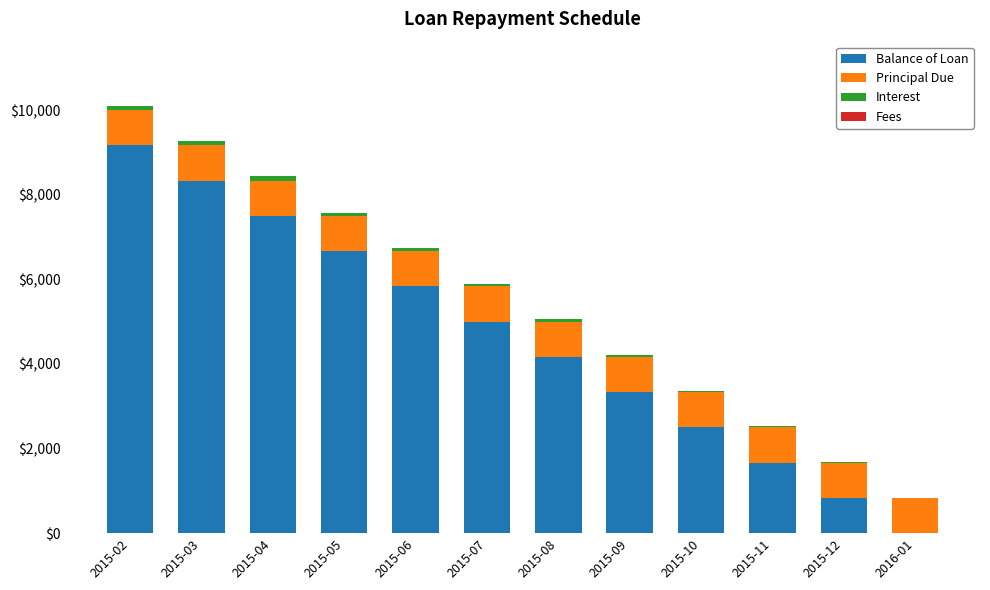

The value of Balance of Loan at 2015-05 is 8996.0. True or false?

False